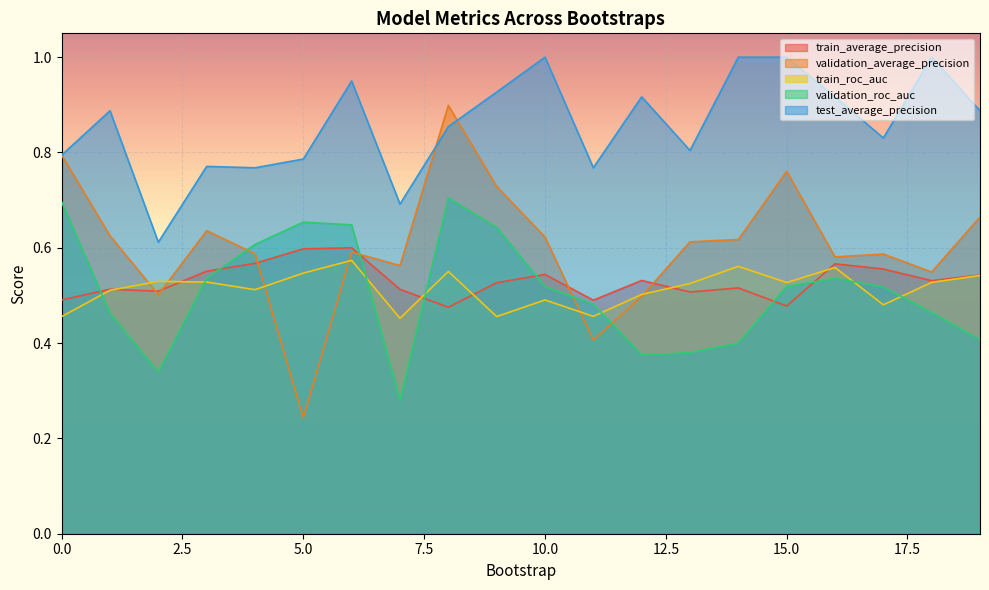

At 10.0, list the series in order from smallest to largest.

train_roc_auc, validation_roc_auc, train_average_precision, validation_average_precision, test_average_precision